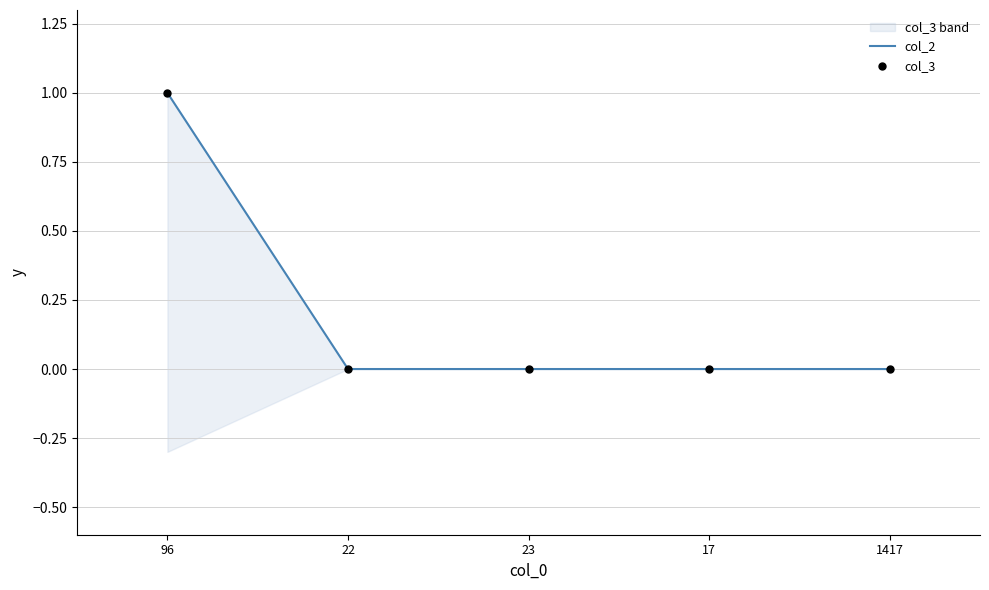

Which series has the widest spread of Y values?

col_2